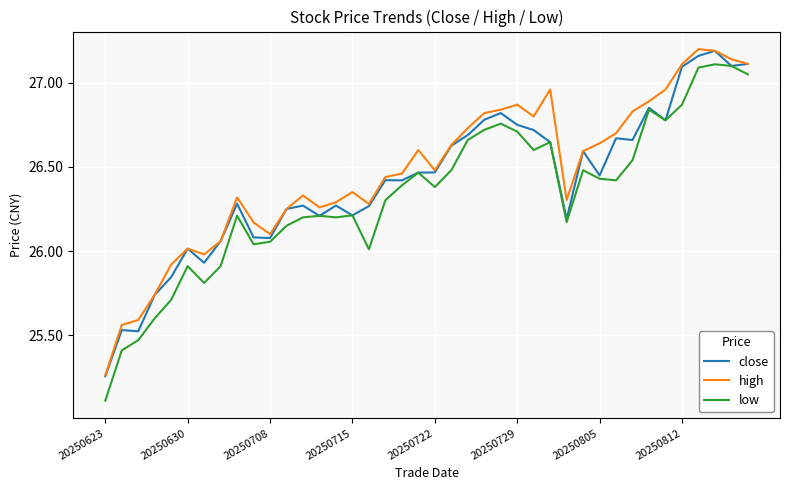

Which series has the largest range (max minus min)?

low